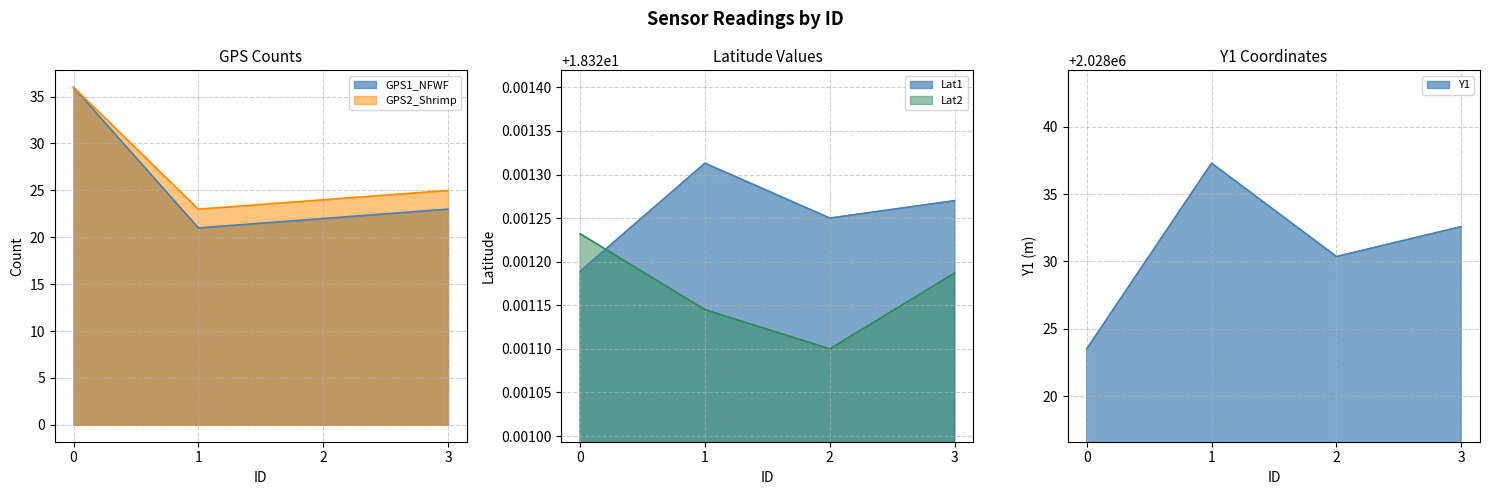

What is the difference between the highest and lowest values at 0?

2028005.2